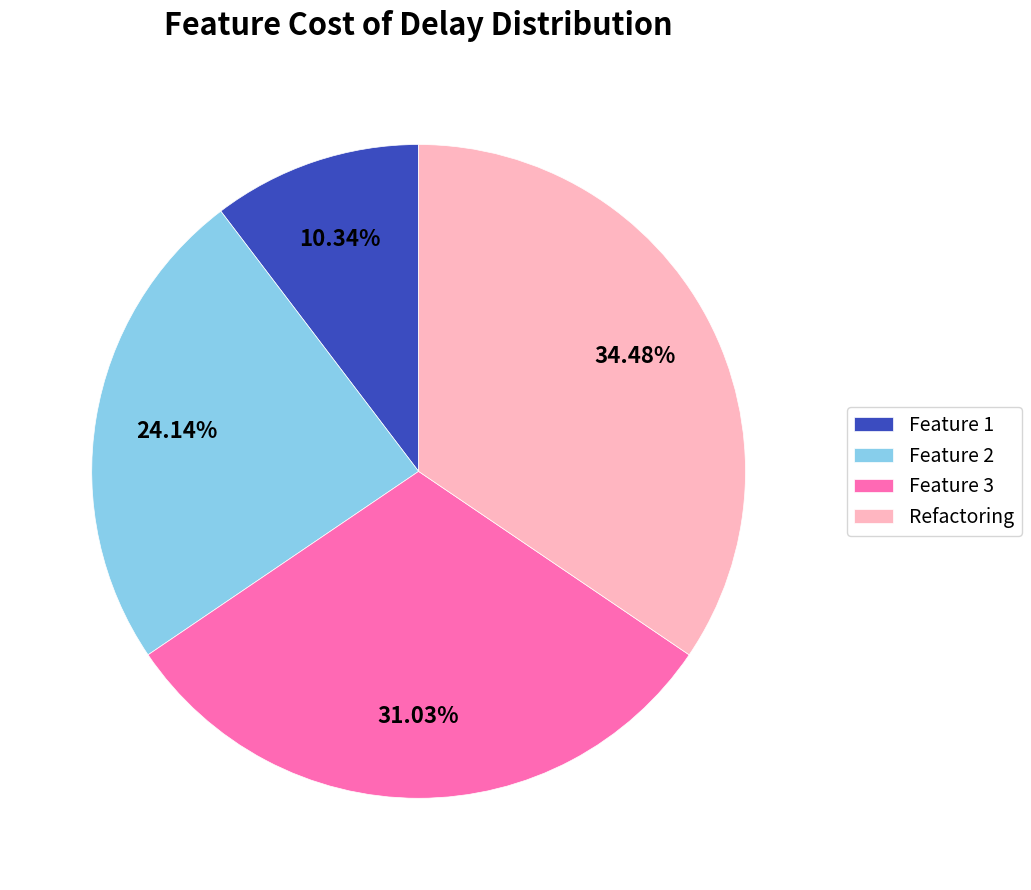

Does any single category account for the majority?

No